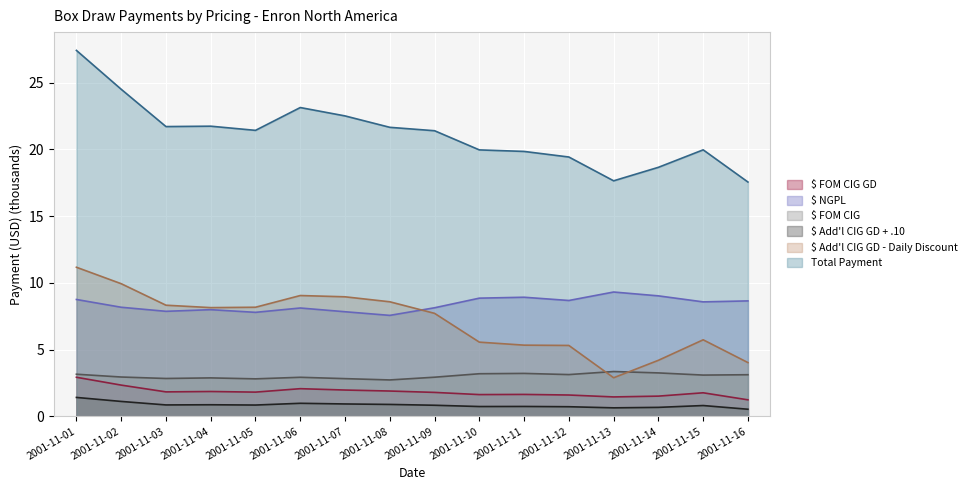

Which series has the widest spread of values?

Total Payment